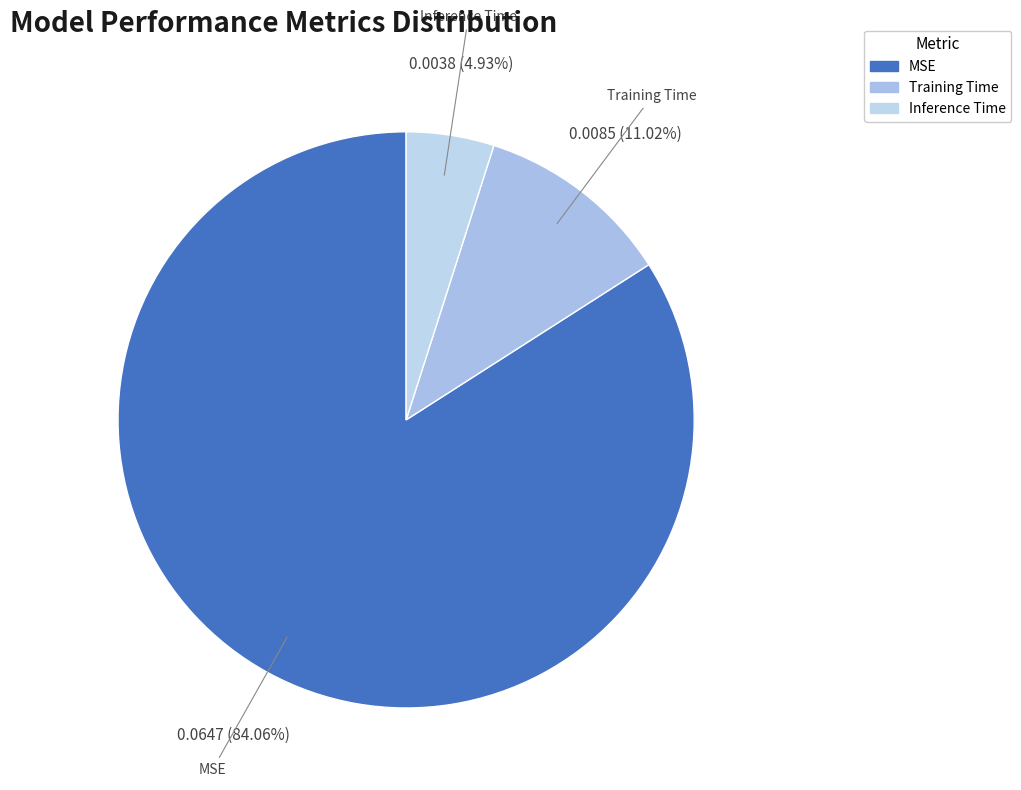

The MSE slice represents 84% of the pie. True or false?

True